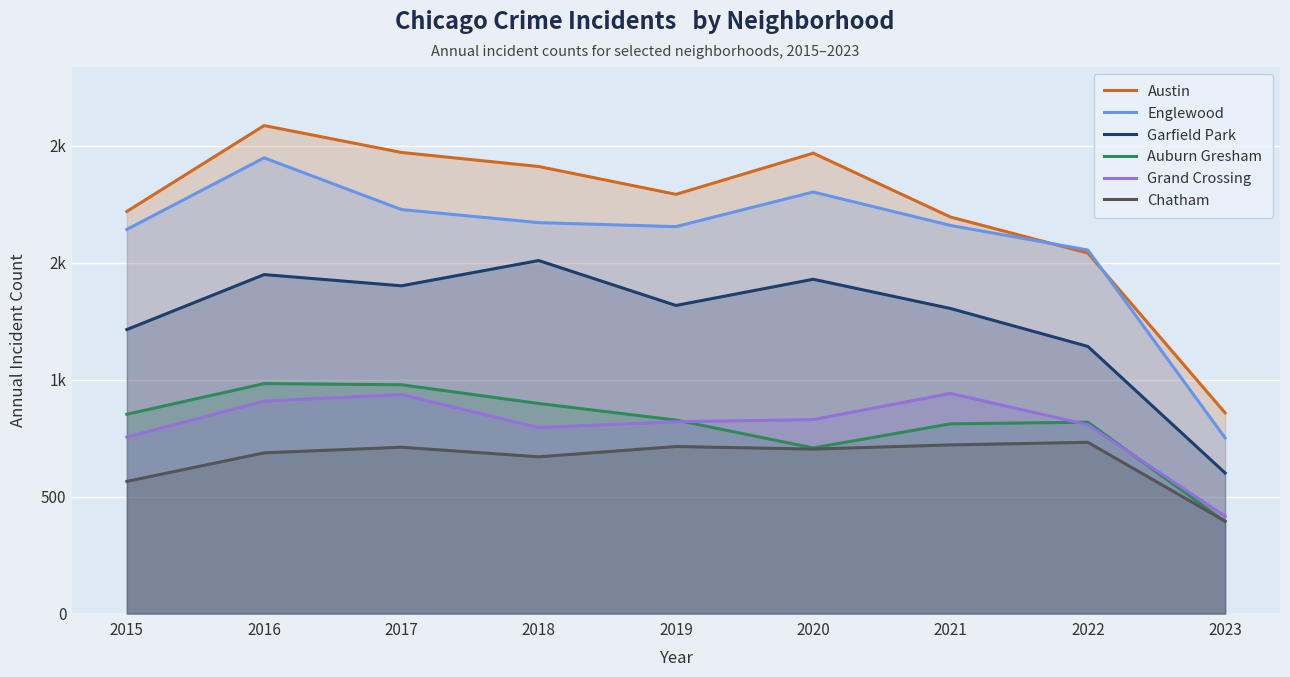

Count the number of data series in this chart.

6